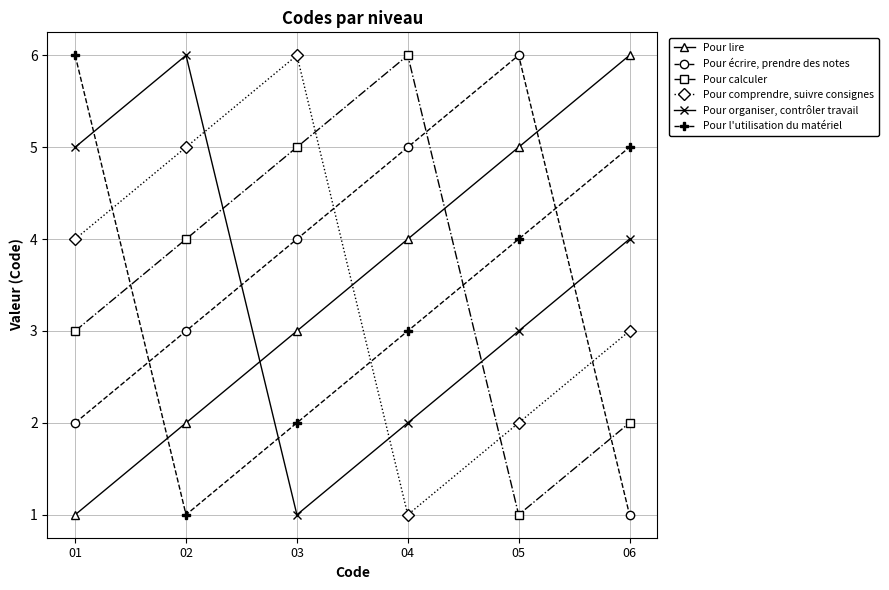

Reading left to right, transcribe all the data shown in this chart.

Pour lire: 1	2	3	4	5	6
Pour écrire, prendre des notes: 2	3	4	5	6	1
Pour calculer: 3	4	5	6	1	2
Pour comprendre, suivre consignes: 4	5	6	1	2	3
Pour organiser, contrôler travail: 5	6	1	2	3	4
Pour l'utilisation du matériel: 6	1	2	3	4	5